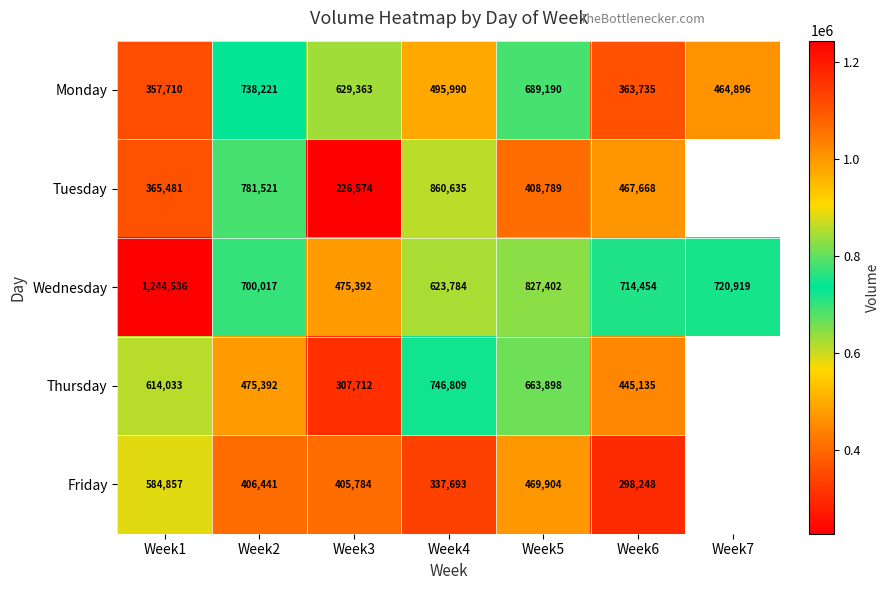

The Wednesday series shows 475392 at Week3. True or false?

True